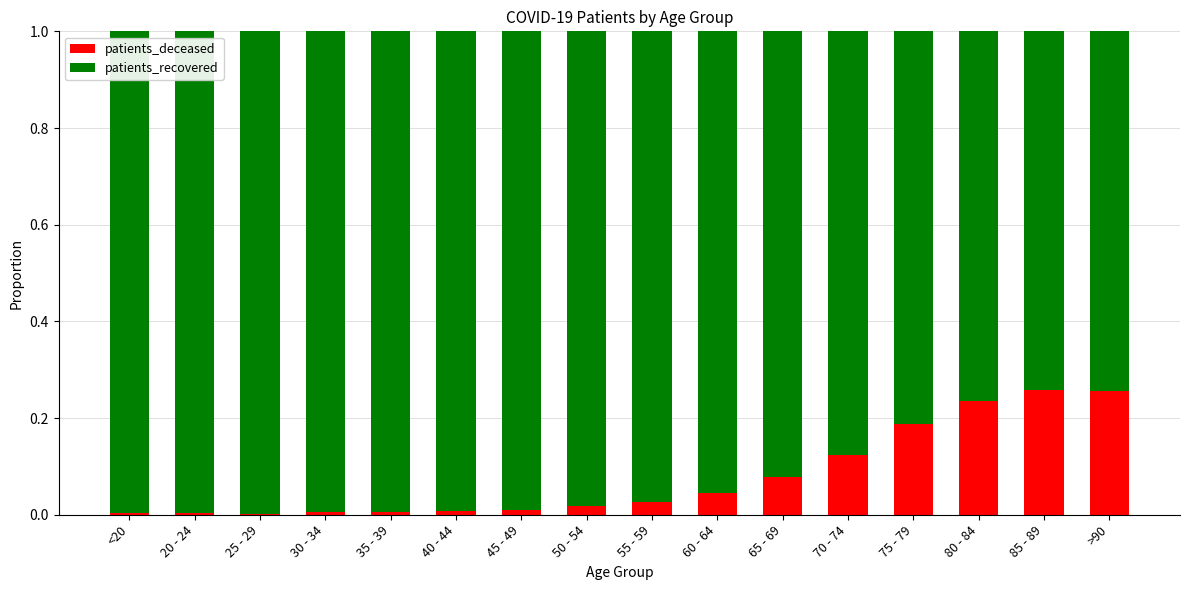

Is it true that patients_recovered equals 1.4 at 75 - 79?

False